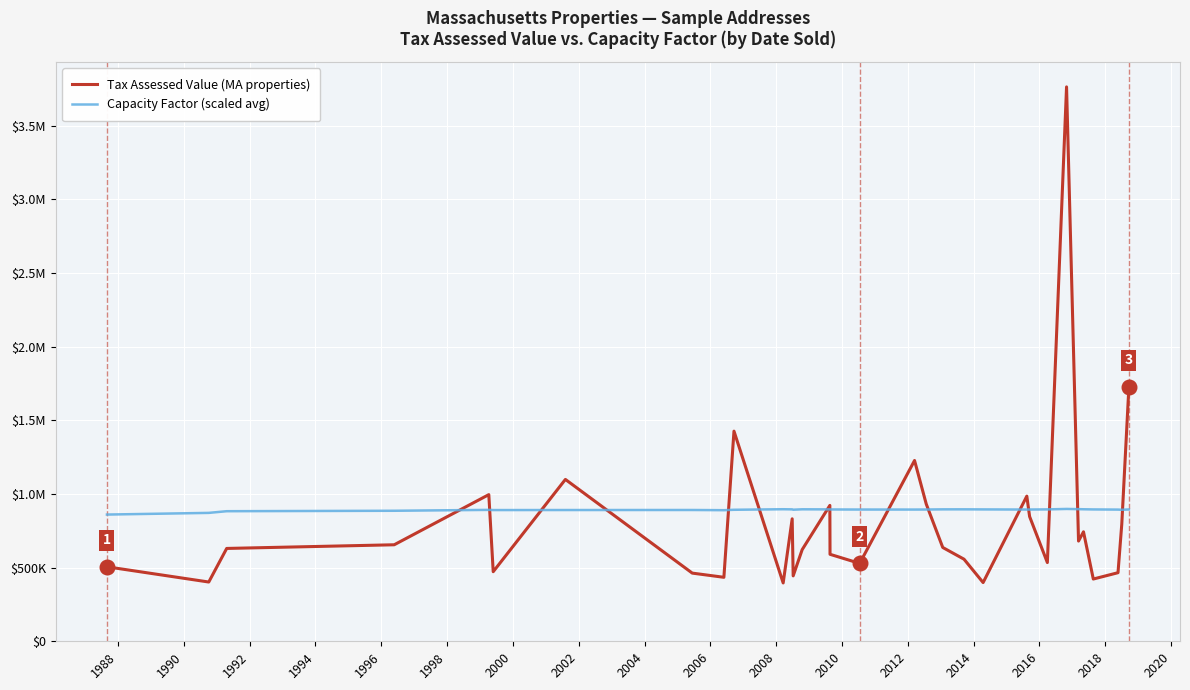

At how many categories does at least one series exceed 1857246?

1